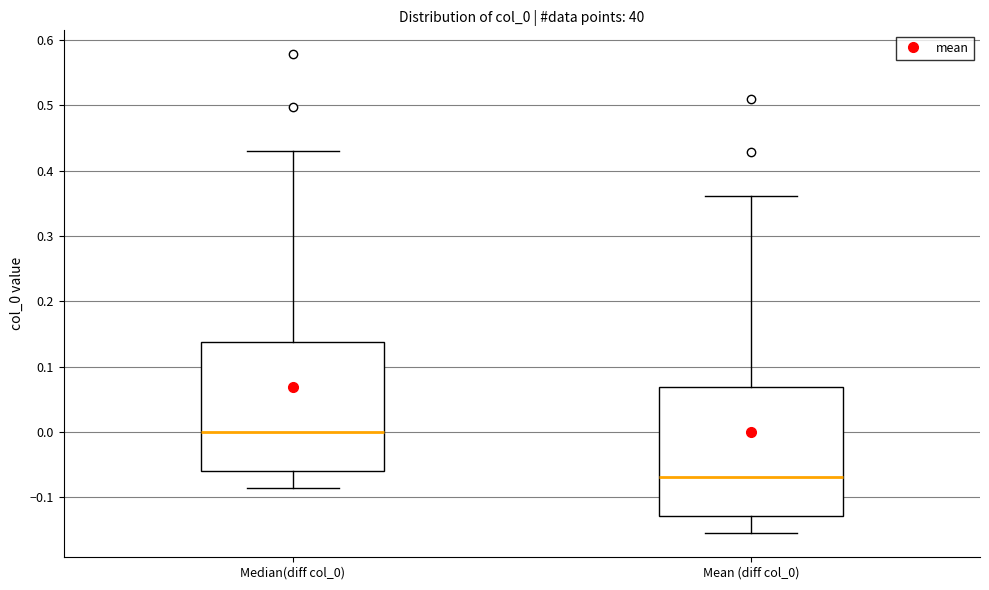

Which box has the lowest median line?

Mean (diff col_0)